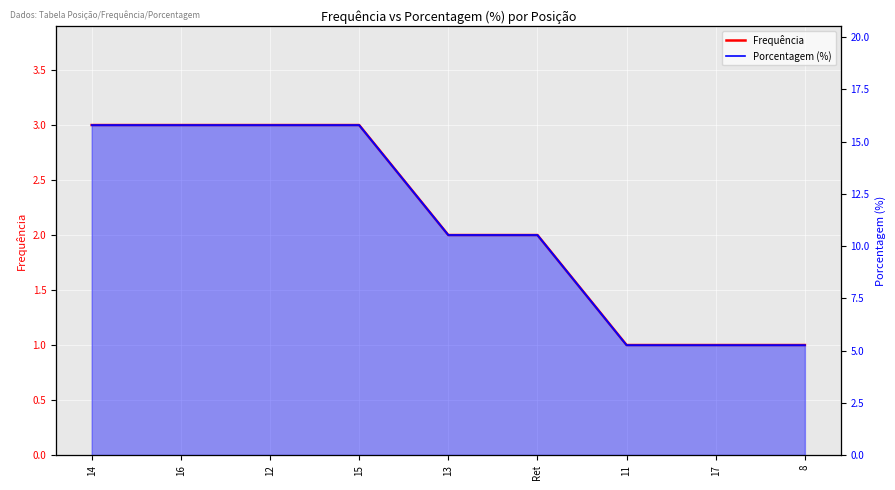

The value of Porcentagem (%) at 16 is 15.8. True or false?

True